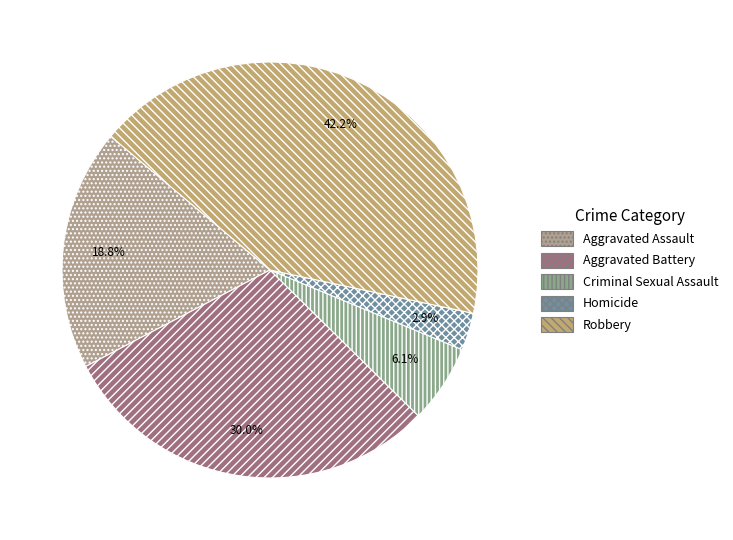

Combined, do Aggravated Assault and Robbery account for over 50%?

Yes